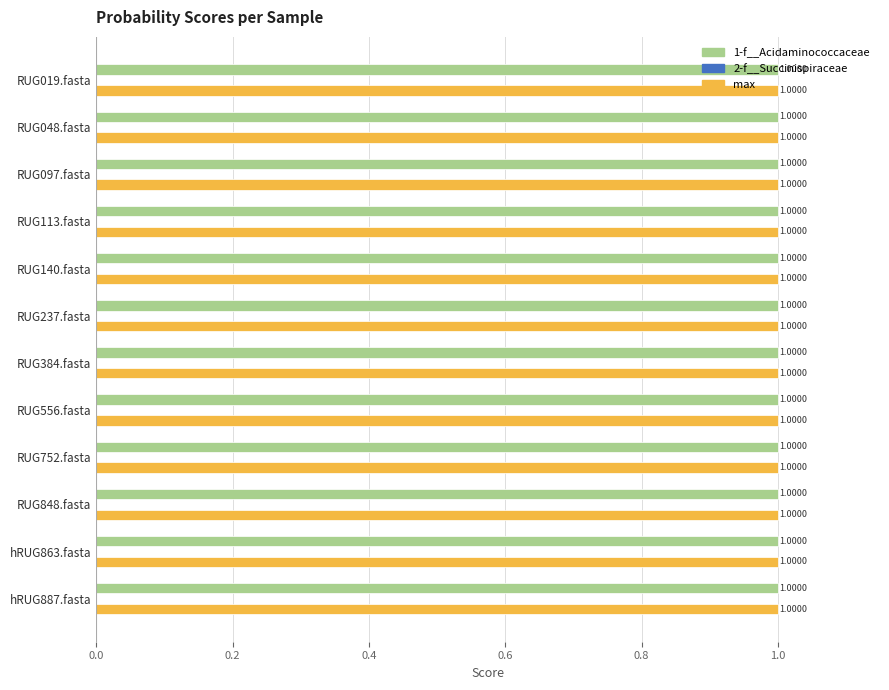

What is the total value across all series at hRUG887.fasta?

2.0